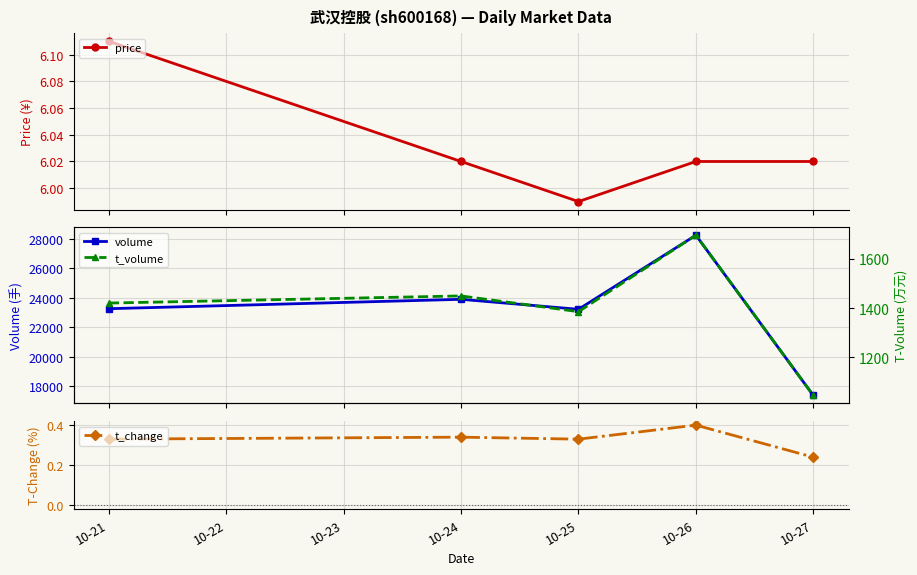

Reading left to right, extract all data points from this chart.

price: 6.1	6.0	6.0	6.0	6.0
volume: 23258.0	23896.0	23217.0	28254.0	17358.0
t_change: 0.3	0.3	0.3	0.4	0.2
t_volume: 1421.0	1450.0	1386.0	1697.0	1045.0